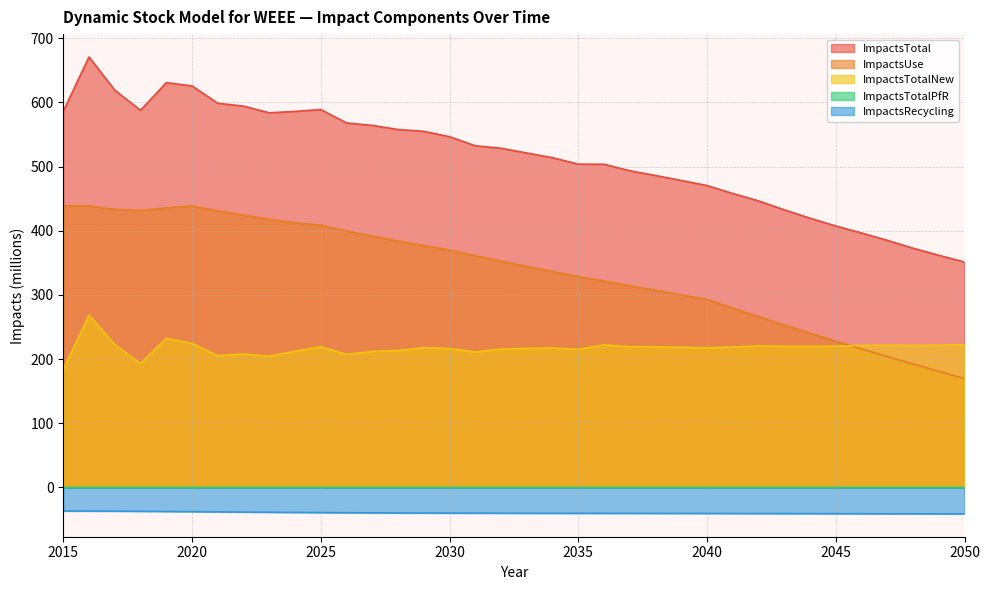

What is the maximum value for ImpactsTotalNew?

268.6